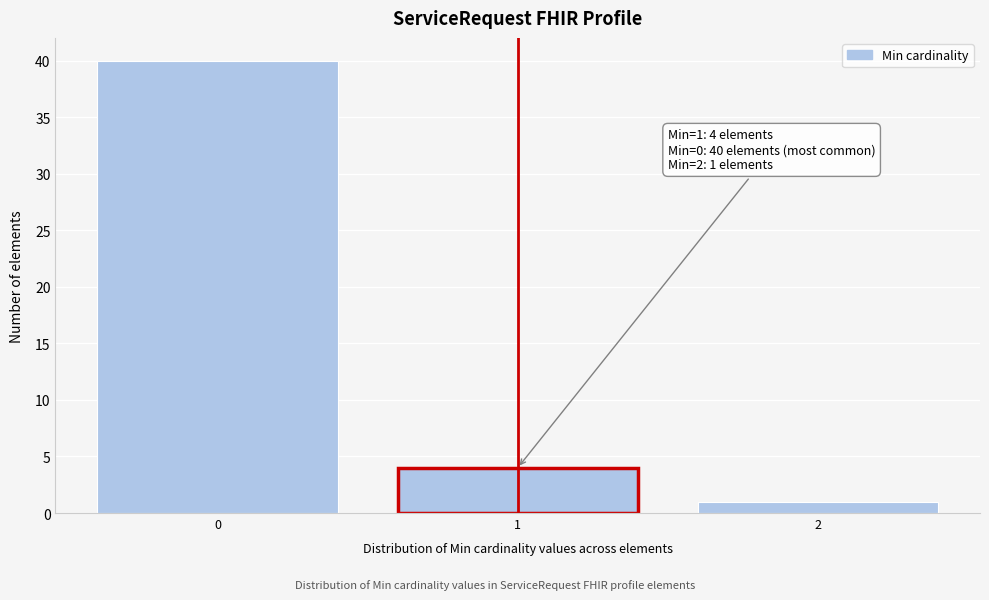

Reading right to left, extract all data points from this chart.

2=1	1=4	0=40